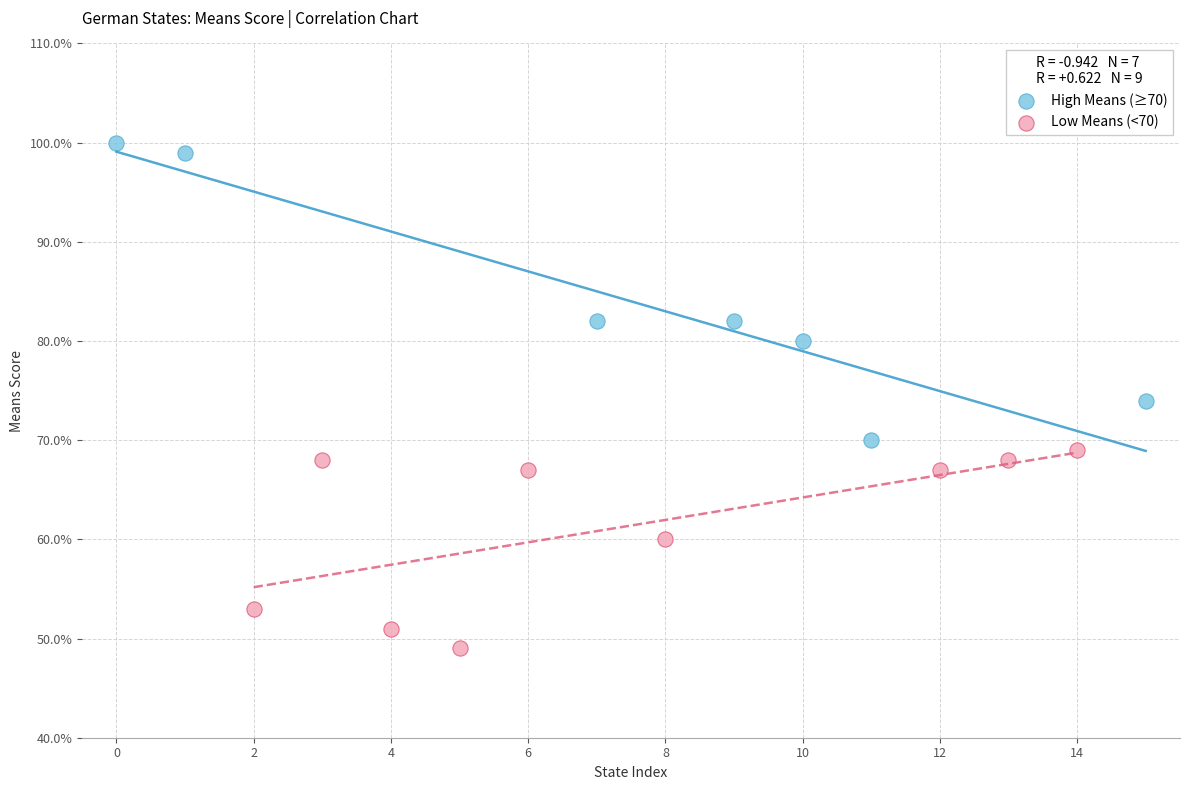

Which series contains the lowest Y value?

Low Means (<70)